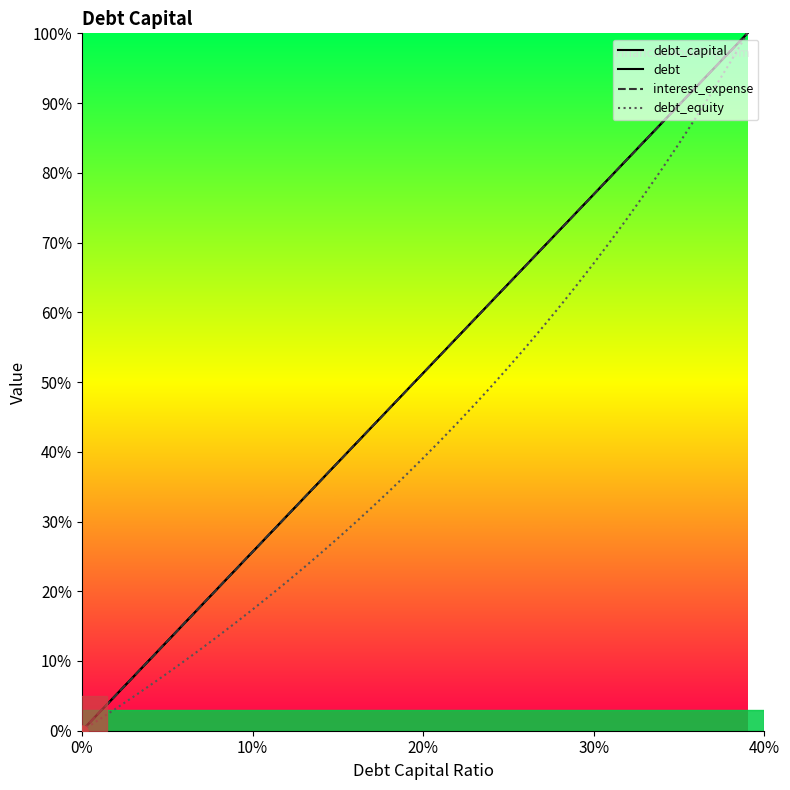

True or false: debt_equity and debt intersect in this chart.

False